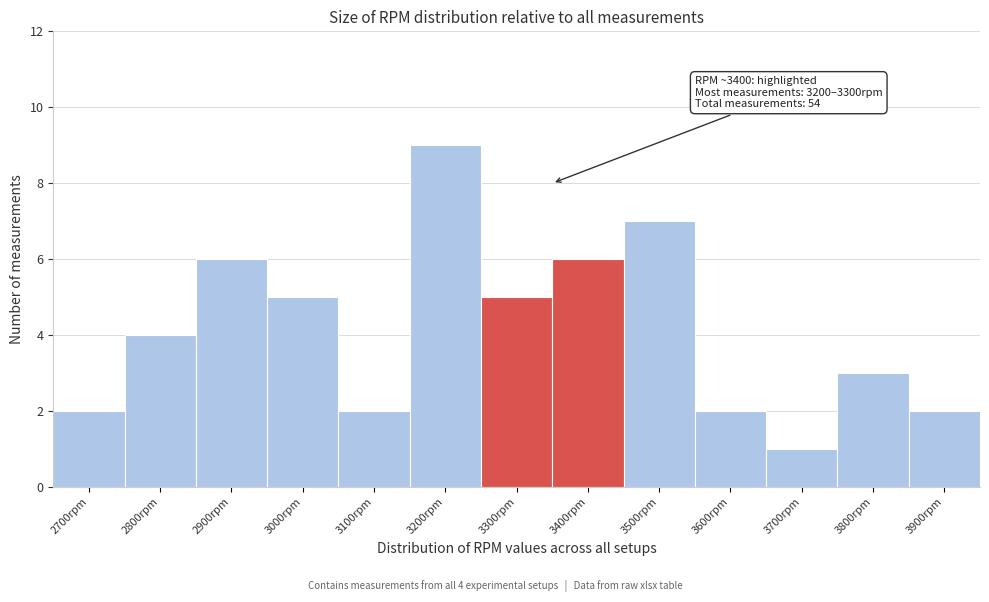

Reading right to left, transcribe all the data shown in this chart.

2	3	1	2	7	6	5	9	2	5	6	4	2